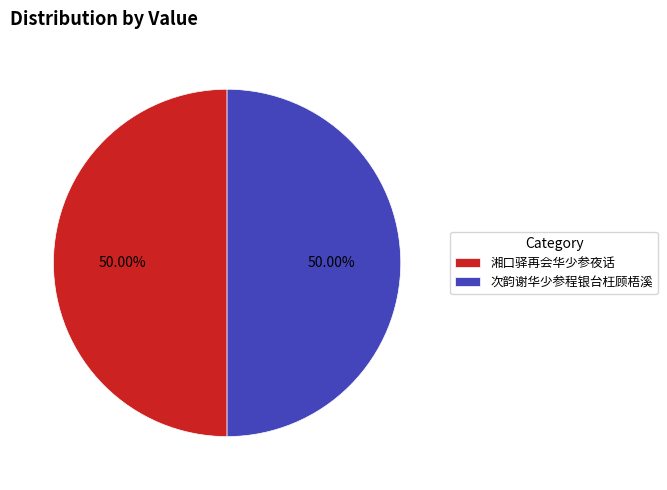

Combined, do 次韵谢华少参程银台枉顾梧溪 and 湘口驿再会华少参夜话 account for over 50%?

Yes